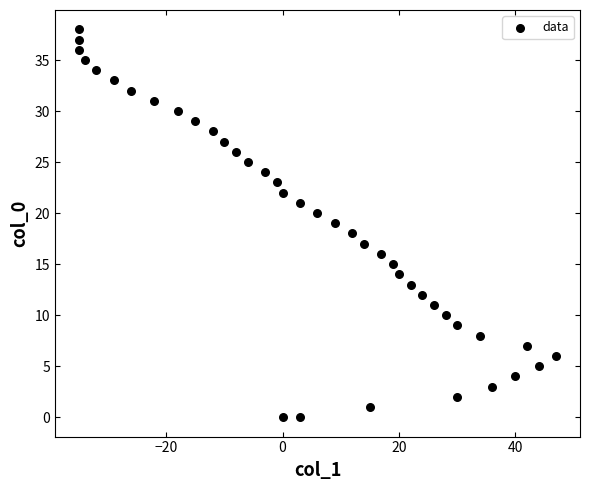

What is the range of Y values (max minus min)?

38